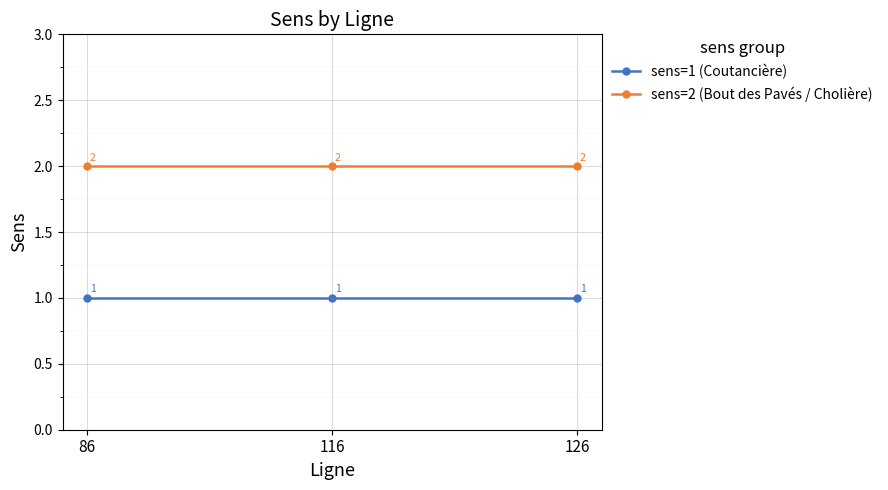

Reading right to left, extract all data points from this chart.

sens=1 (Coutancière): 1	1	1
sens=2 (Bout des Pavés / Cholière): 2	2	2